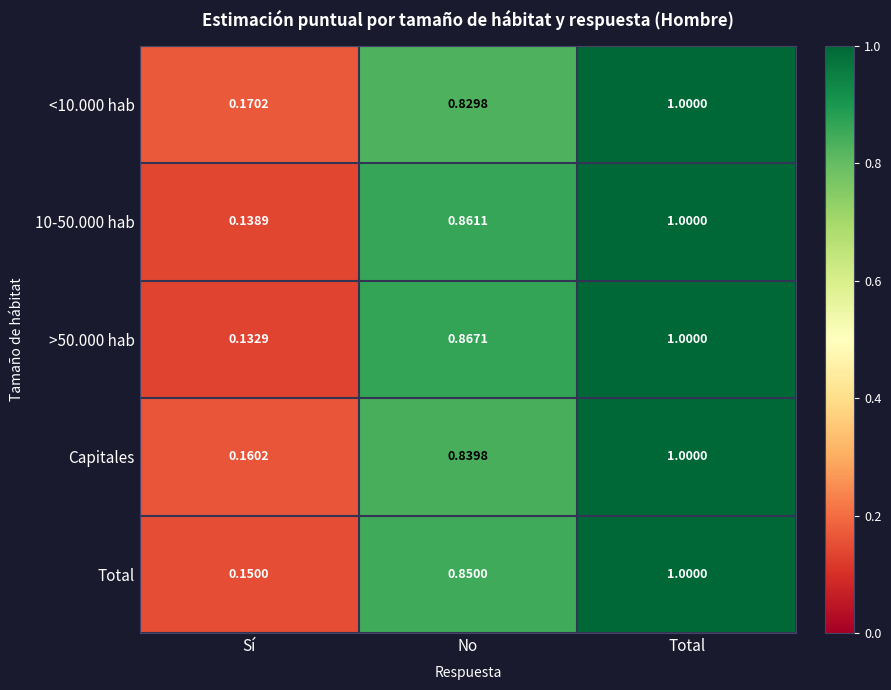

At which category is the sum across all series the highest?

Total